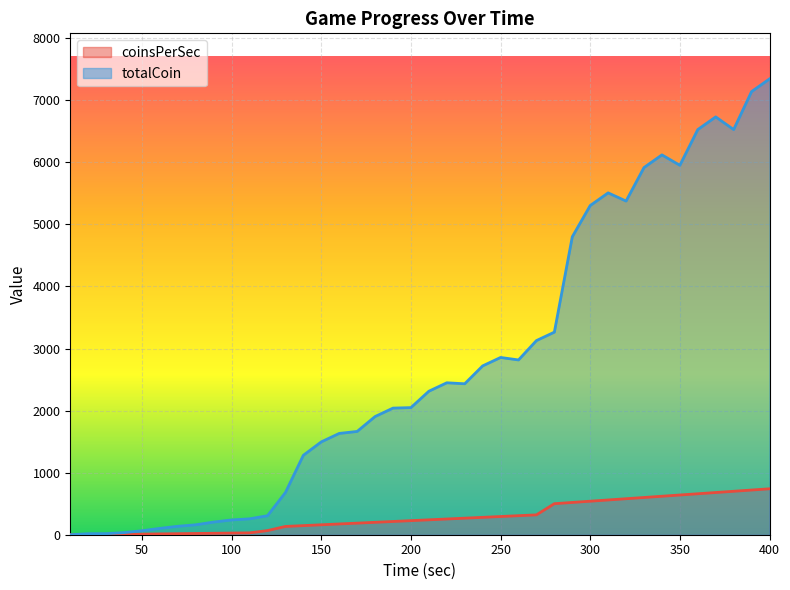

Count the number of data series in this chart.

2